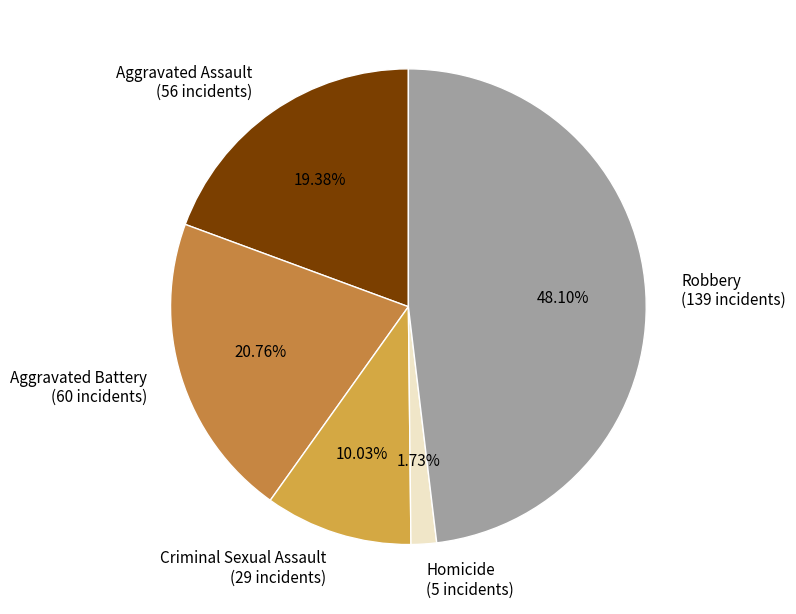

To the nearest percent, what percentage of the pie is Aggravated Assault?

19%